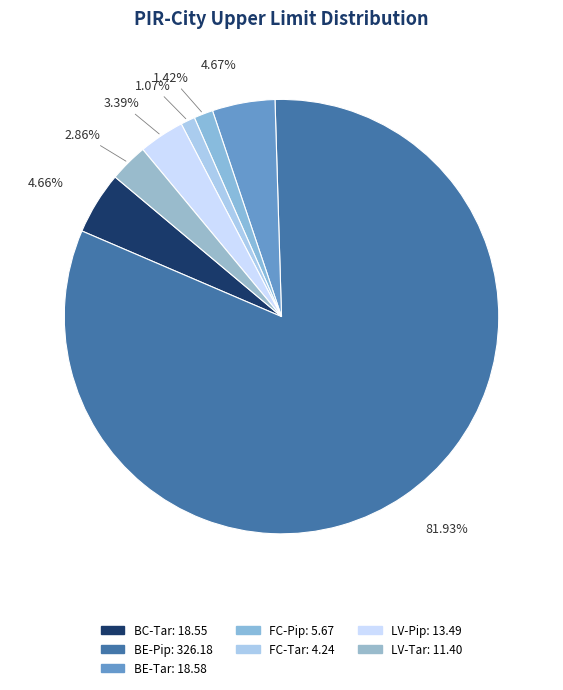

Rank the categories by value from highest to lowest.

BE-Pip, BE-Tar, BC-Tar, LV-Pip, LV-Tar, FC-Pip, FC-Tar